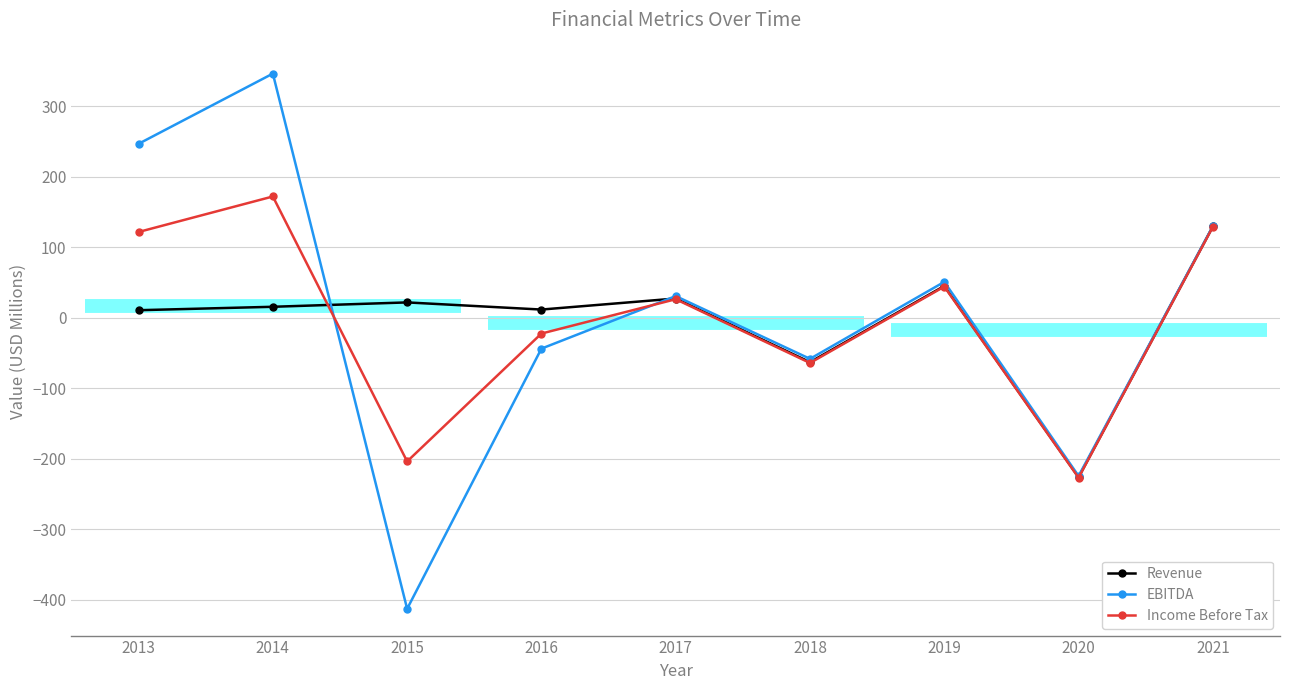

How many lines are shown in the chart?

3